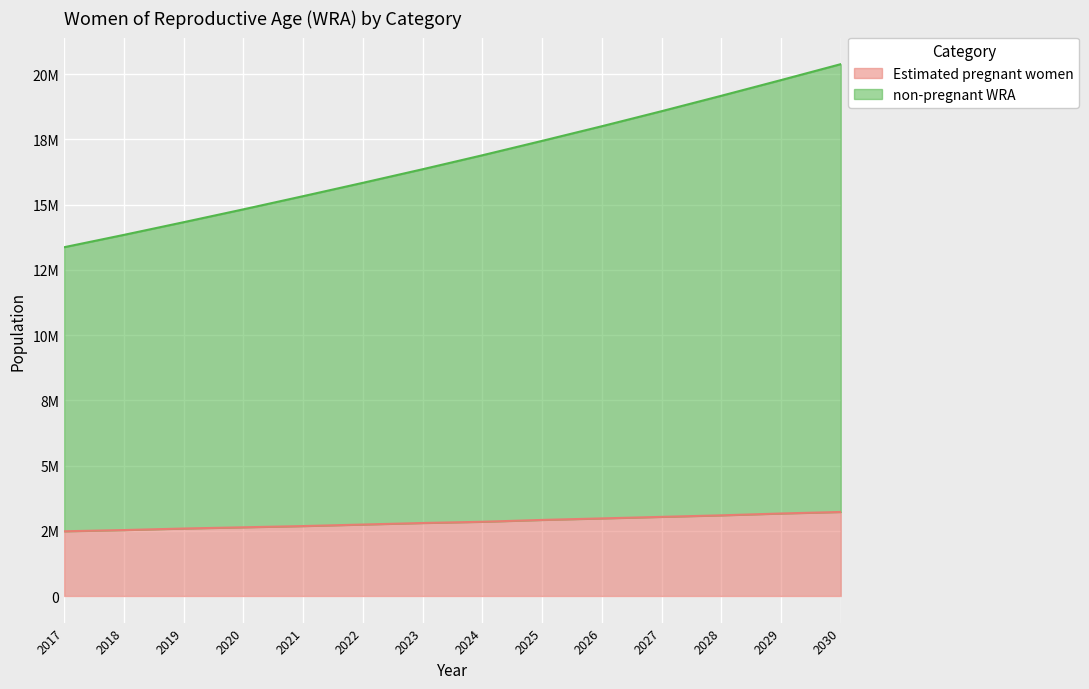

Does the chart display data point markers on the line(s)?

No